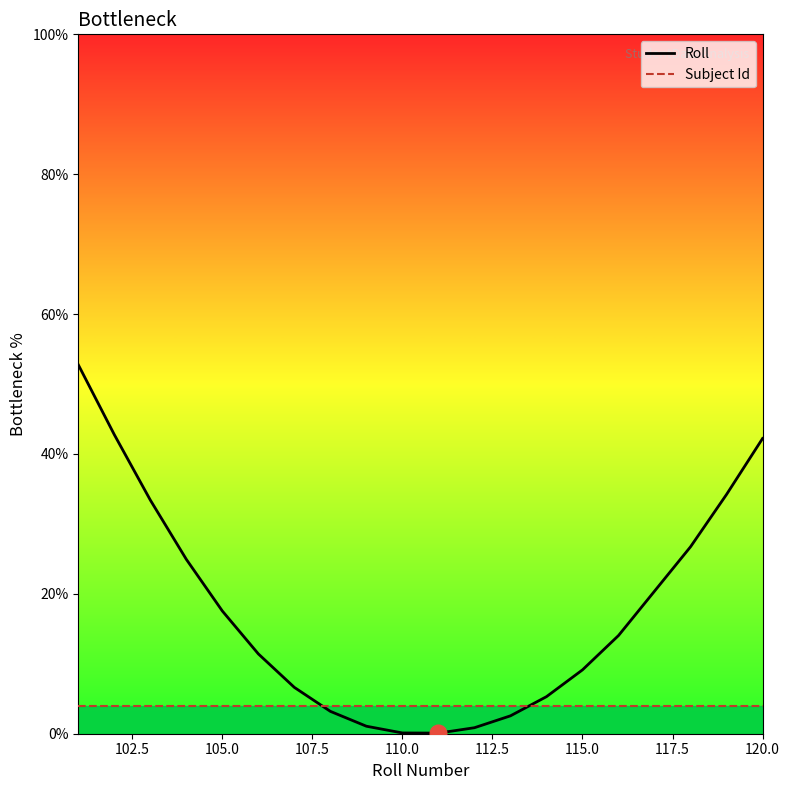

True or false: Roll and Subject Id cross at least once.

True